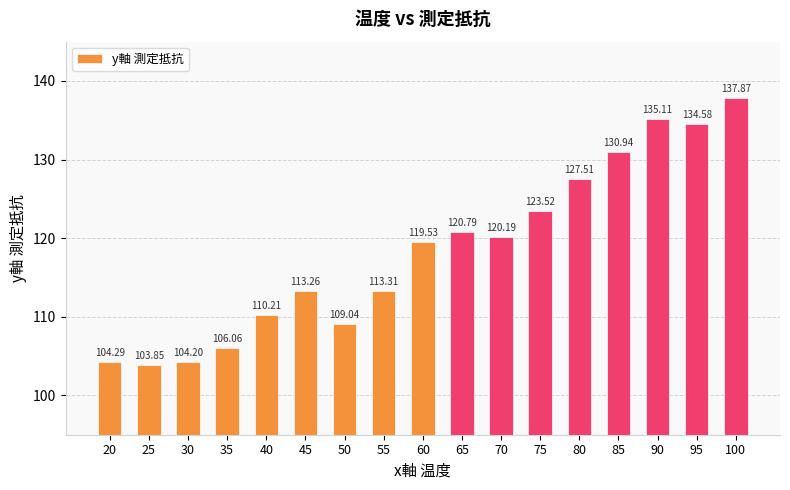

What is the sum of the values at 80 and 50?

236.6